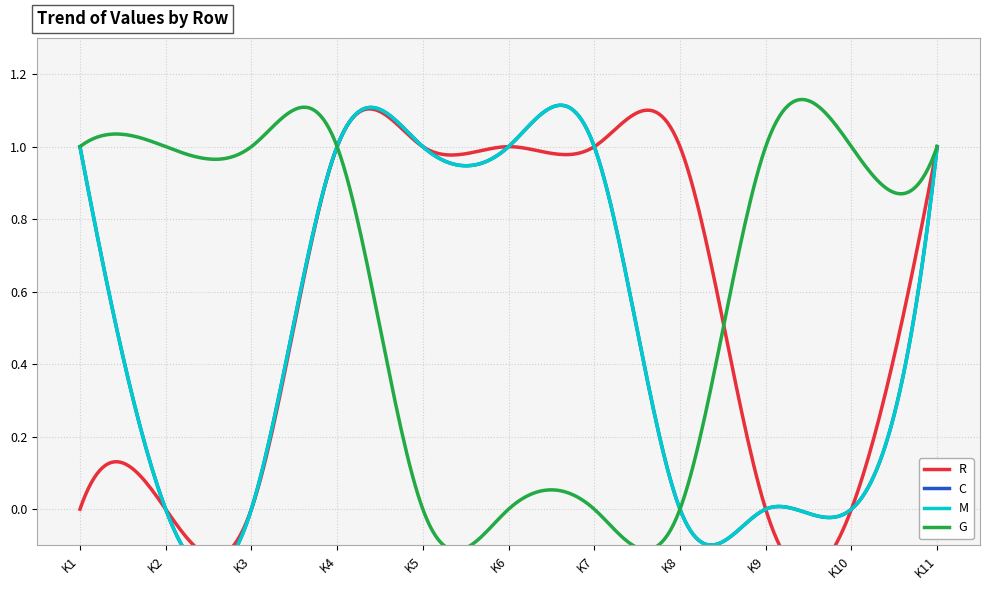

Which series has the largest range (max minus min)?

R